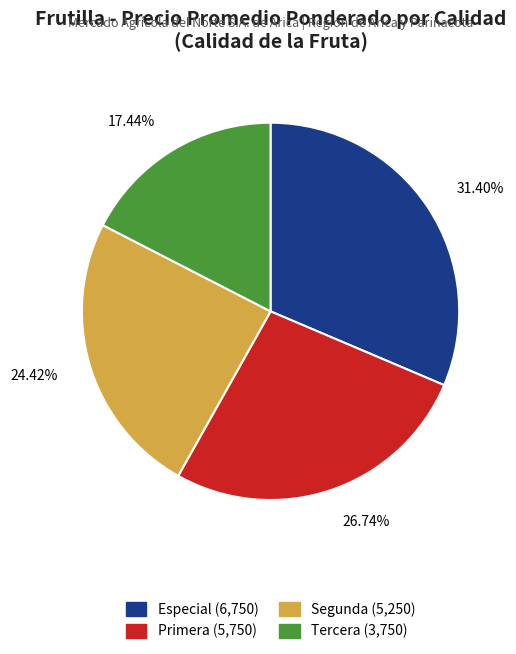

Which has a higher value, Tercera or Especial?

Especial